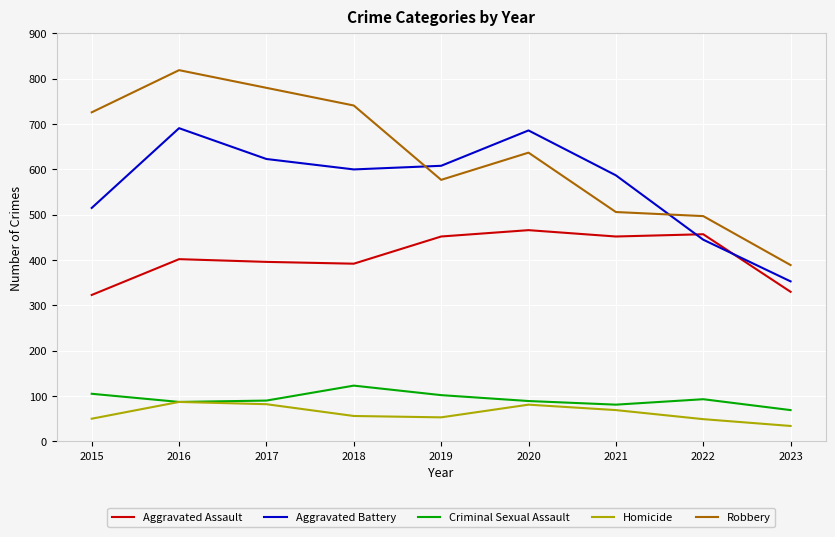

What is the difference between the highest and lowest values at 2022?

448